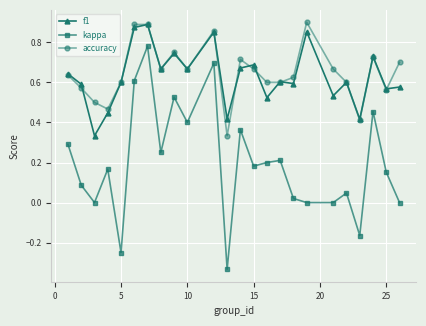

Which series has the widest spread of values?

kappa